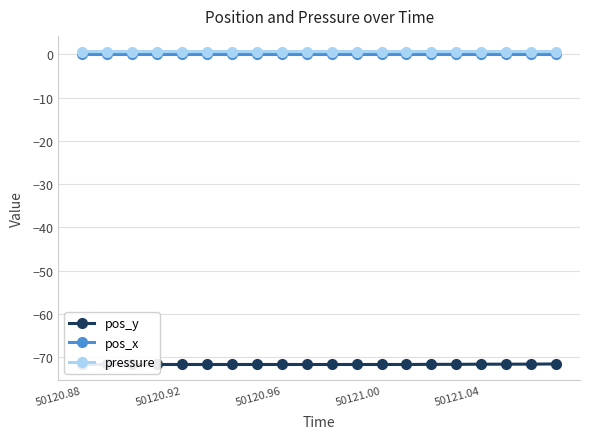

Which series has the largest range (max minus min)?

pos_y